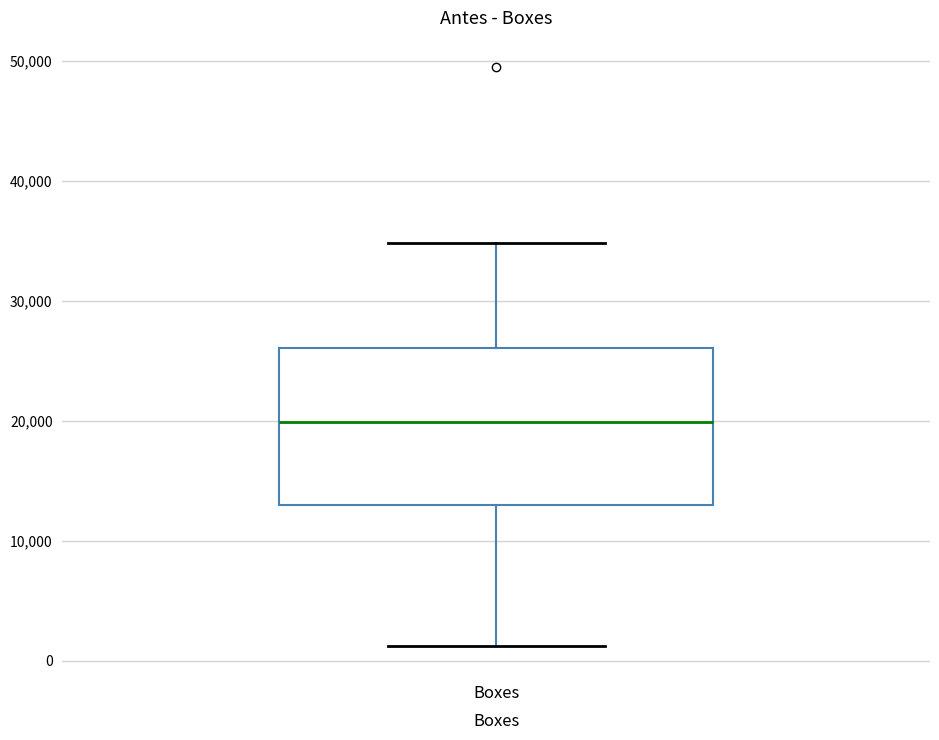

Where is the lower edge of the box for Boxes on the y-axis? The values are not printed on the chart, so give them approximately, as read against the axis.

13000